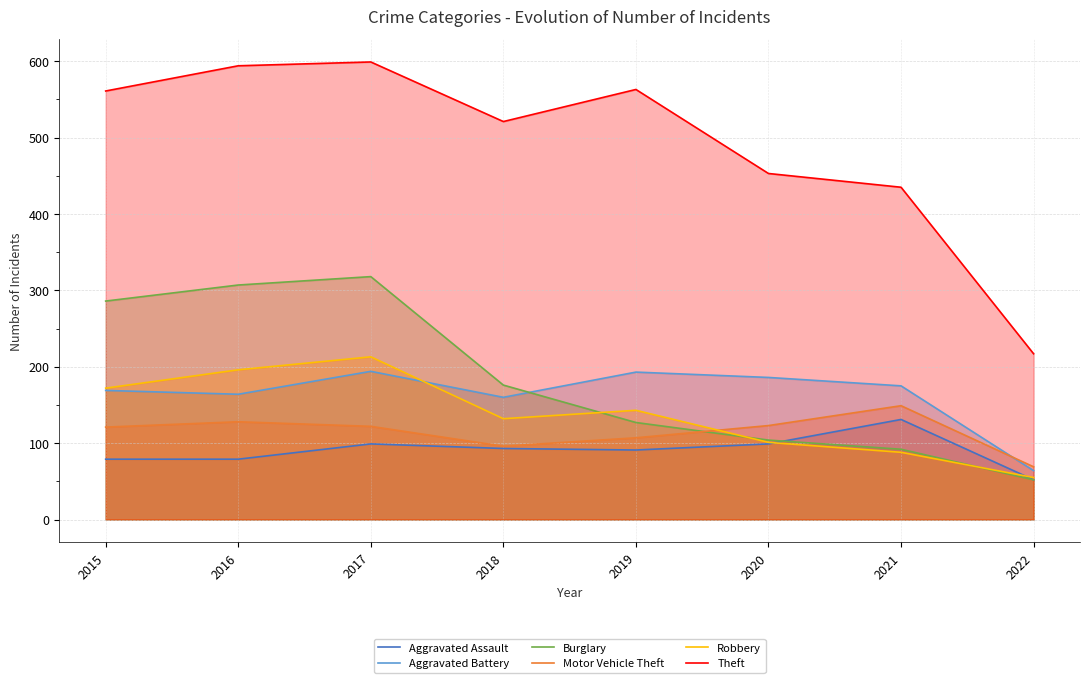

Where do Robbery and Motor Vehicle Theft first cross each other?

2019 and 2020